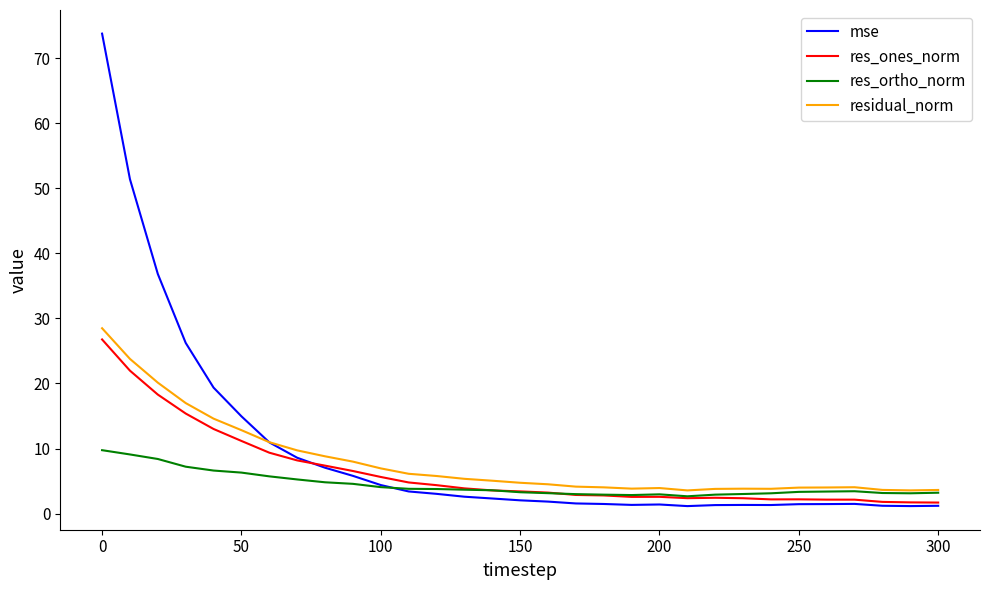

What is the difference between the maximum and minimum values in the residual_norm series?

24.9